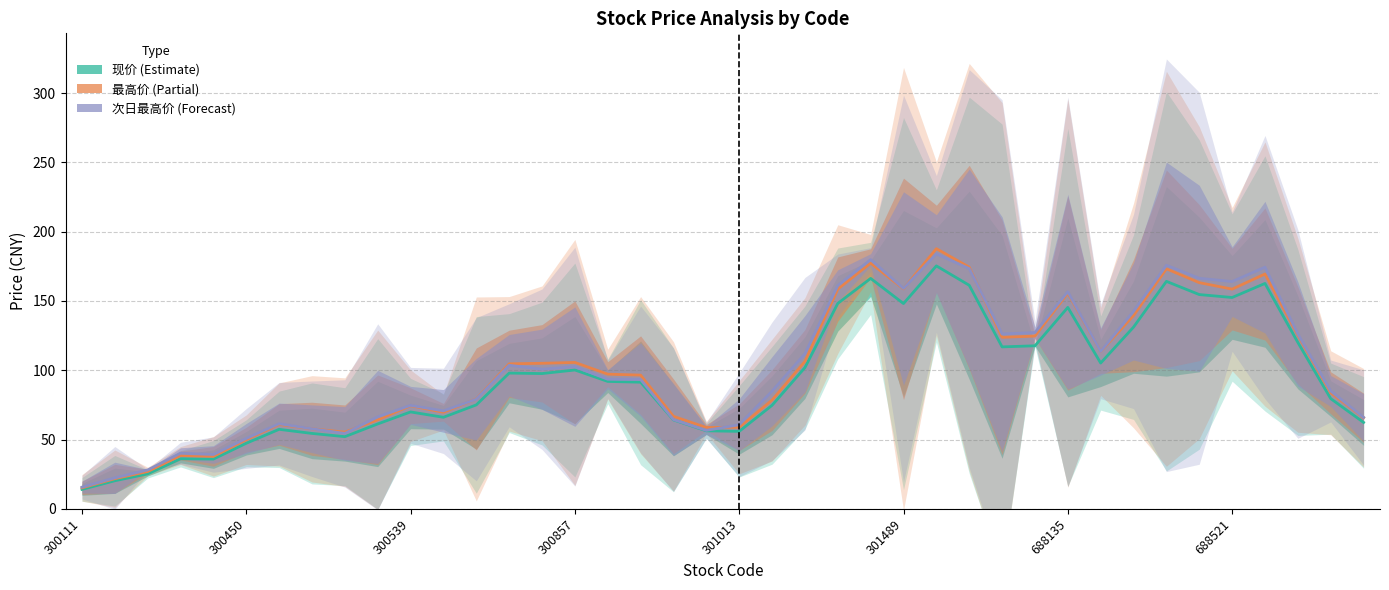

How many intersections are there between 次日最高价 (Forecast) and 最高价 (Partial)?

8